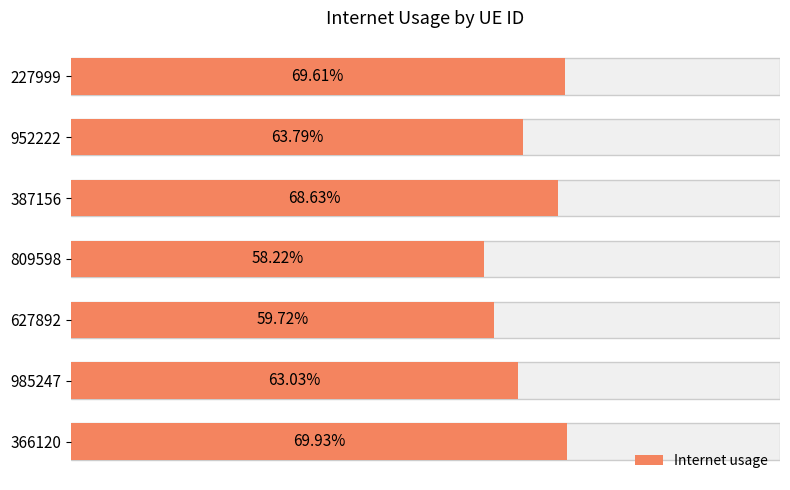

Is it true that the value at 627892 is 0.2?

False